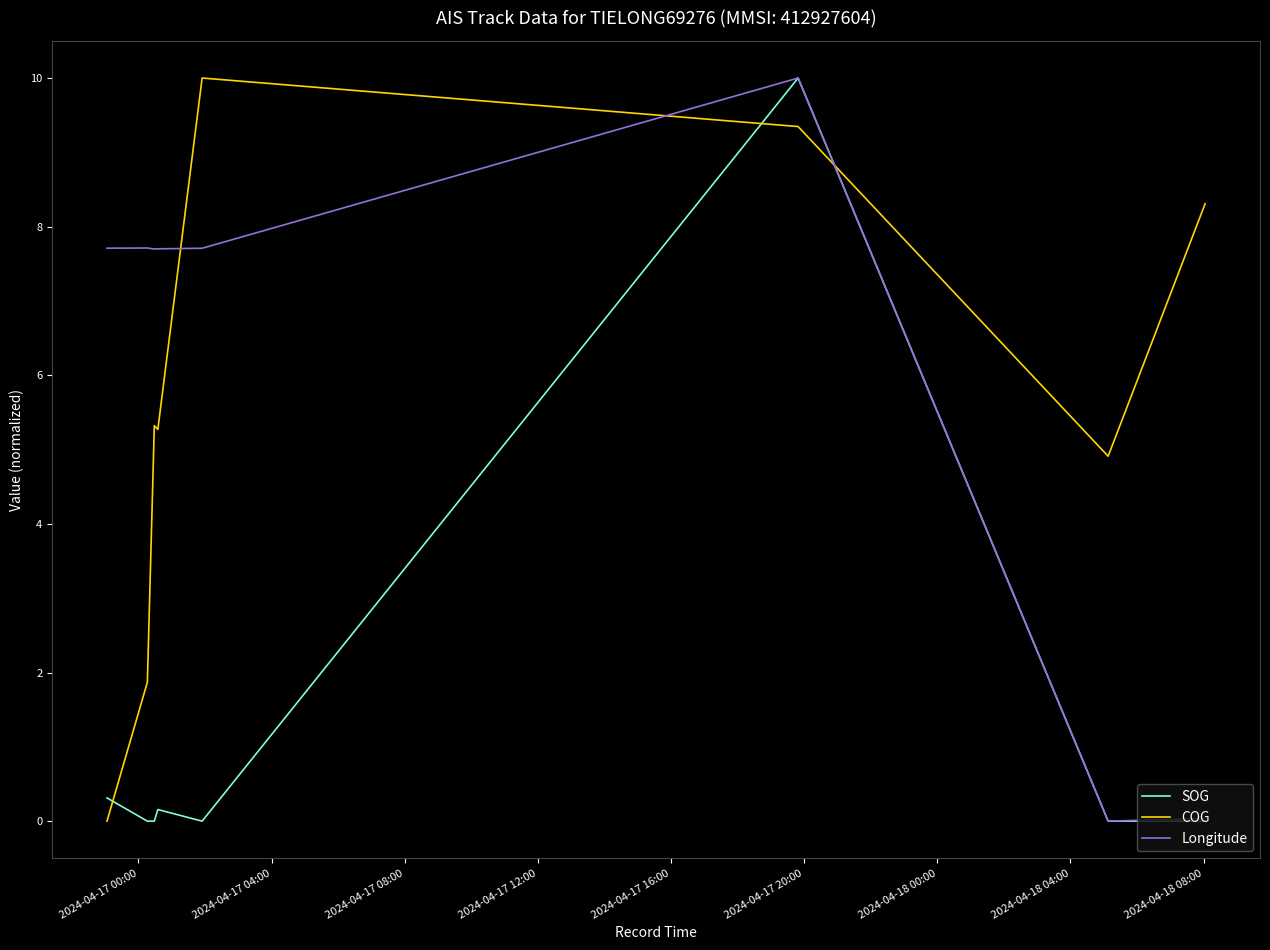

What is the difference between the second highest and second lowest values in the SOG series?

0.3